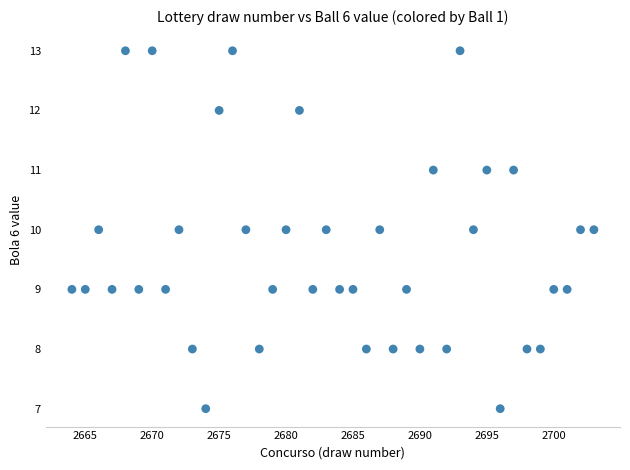

What is the range of X values (max minus min)?

39